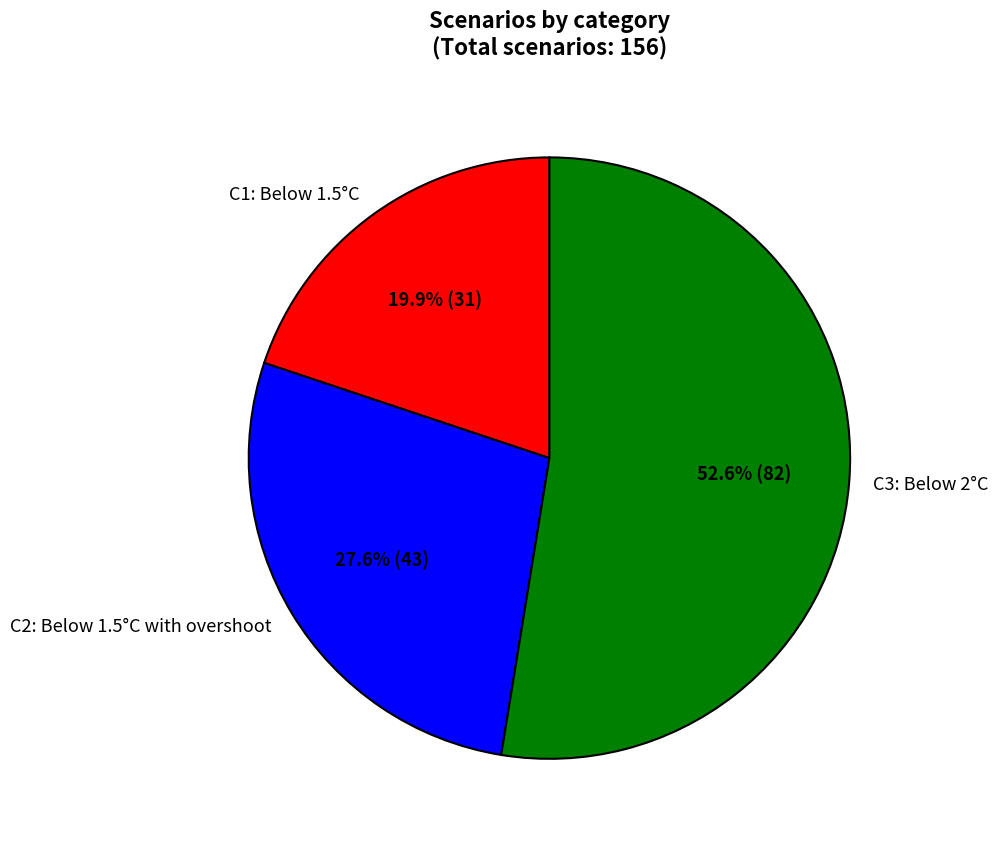

Count the number of slices in the pie.

3